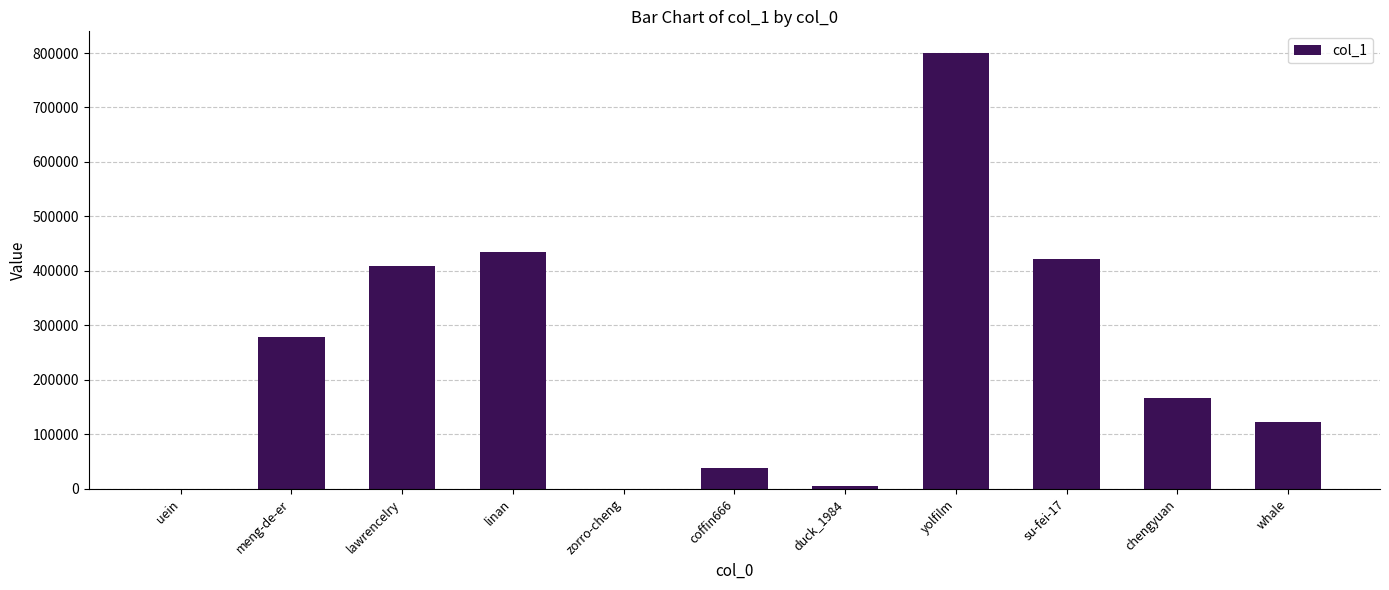

Are the bars horizontal?

No